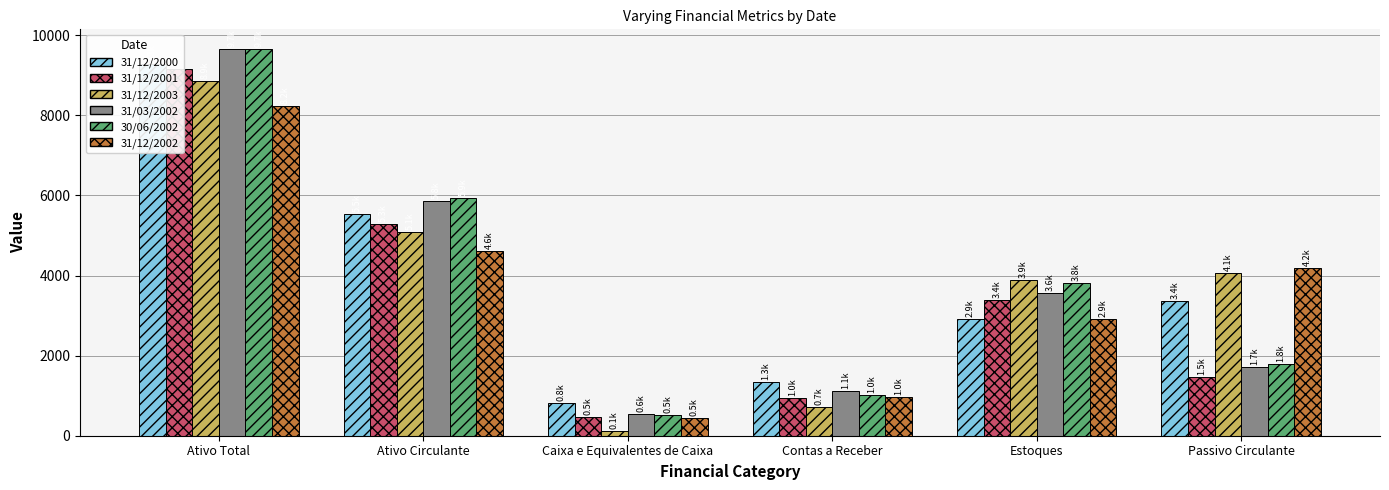

At Estoques, list the series in order from largest to smallest.

31/12/2003, 30/06/2002, 31/03/2002, 31/12/2001, 31/12/2002, 31/12/2000